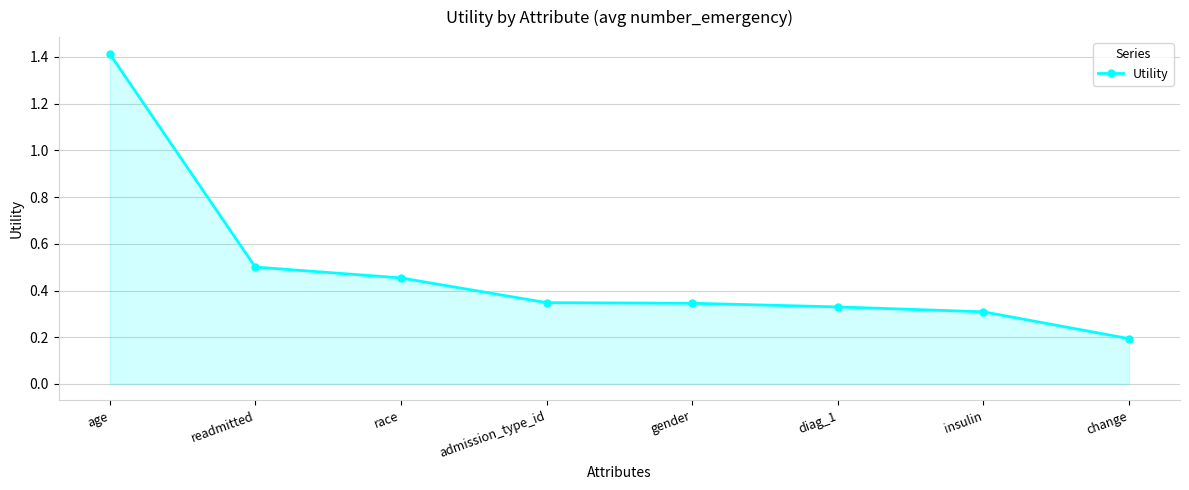

How many lines are shown in the chart?

1